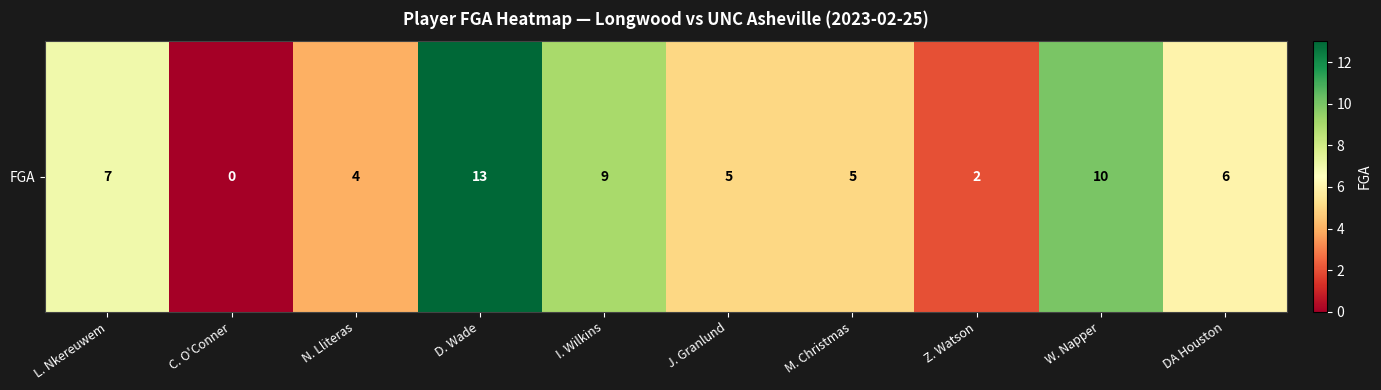

What is the change in value from C. O'Conner to Z. Watson?

+2